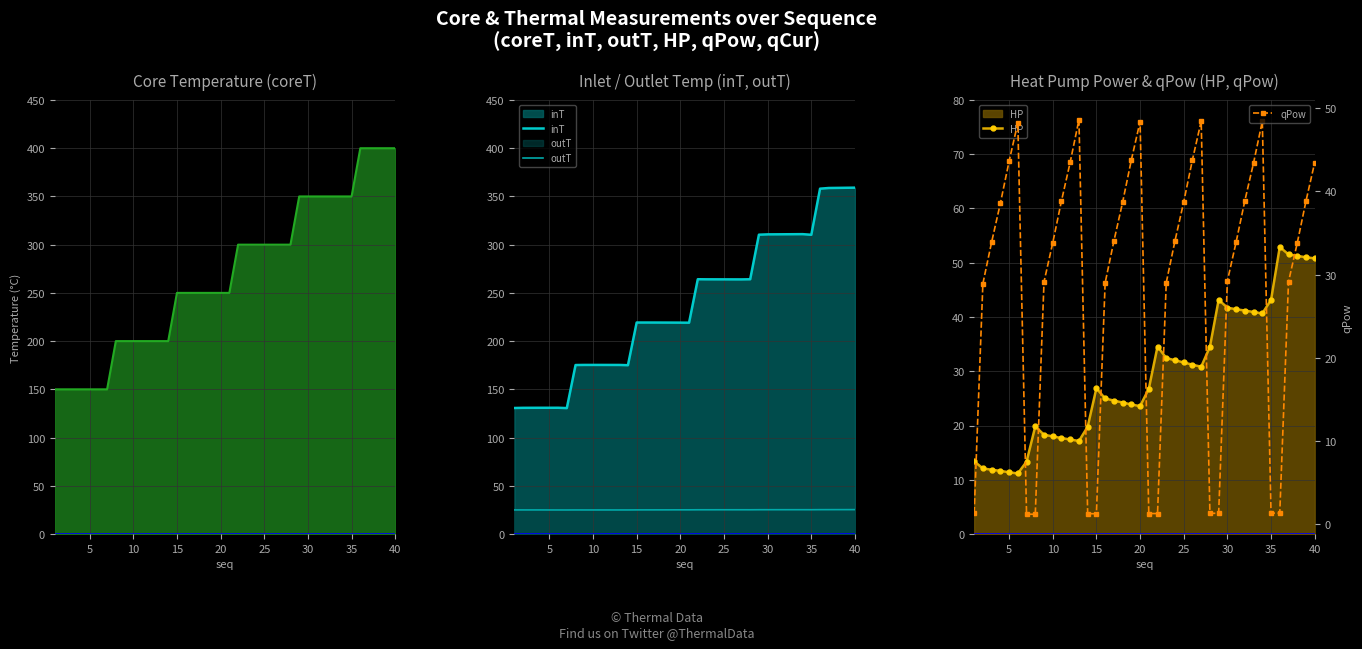

Reading left to right, transcribe all the data shown in this chart.

coreT: 150.0	150.0	150.0	150.0	150.0	150.0	150.0	200.0	200.0	200.0	200.0	200.0	200.0	200.0	250.0	250.0	250.0	250.0	250.0	250.0	250.0	300.0	300.0	300.0	300.0	300.0	300.0	300.0	350.0	350.0	350.0	350.0	350.0	350.0	350.0	400.0	400.0	400.0	400.0	400.0
inT: 130.7	130.8	130.9	130.9	130.9	130.9	130.5	175.2	175.3	175.3	175.3	175.3	175.3	175.0	219.3	219.3	219.3	219.2	219.2	219.2	219.1	264.2	264.1	264.0	264.0	264.0	264.0	264.1	310.3	310.7	310.7	310.8	310.8	310.9	310.3	358.1	358.8	358.9	359.0	359.1
outT: 25.0	25.0	25.0	25.0	24.9	24.9	24.9	24.9	24.9	24.9	24.9	24.9	24.9	24.9	25.0	25.0	25.0	25.0	25.0	25.1	25.1	25.1	25.1	25.1	25.1	25.1	25.1	25.1	25.2	25.2	25.2	25.2	25.2	25.2	25.2	25.2	25.2	25.3	25.3	25.3
HP: 13.4	12.1	11.8	11.6	11.4	11.2	13.3	19.8	18.3	18.0	17.7	17.4	17.1	19.8	26.9	25.0	24.6	24.2	23.9	23.6	26.8	34.6	32.4	32.0	31.6	31.2	30.8	34.5	43.2	41.7	41.4	41.2	40.9	40.7	43.1	52.9	51.5	51.3	51.0	50.8
qPow: 1.4	28.9	33.9	38.6	43.6	48.2	1.2	1.2	29.1	33.8	38.9	43.5	48.6	1.3	1.3	29.0	34.0	38.7	43.8	48.4	1.3	1.3	29.0	34.1	38.7	43.8	48.4	1.3	1.3	29.2	33.9	38.9	43.4	48.4	1.4	1.4	29.1	33.8	38.8	43.5